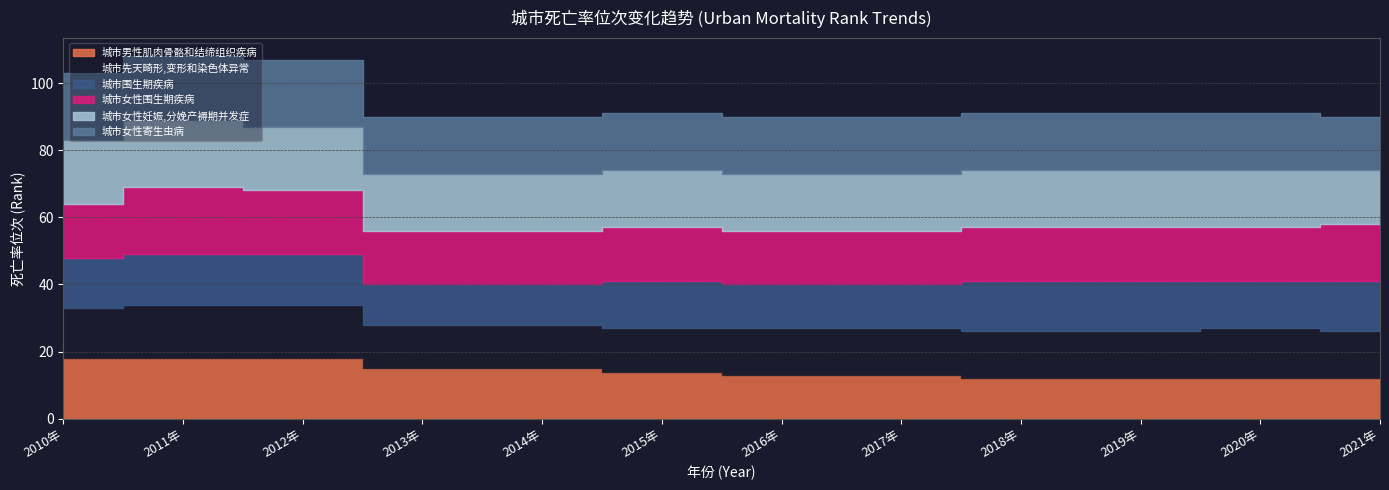

At how many categories does at least one series exceed 15?

12